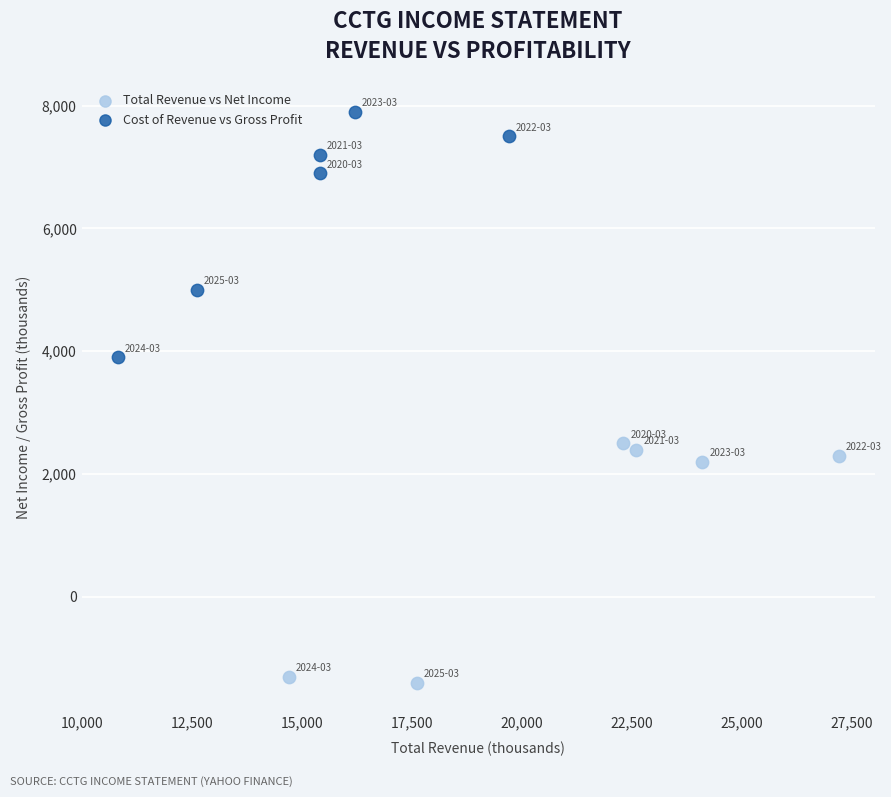

Which series contains the lowest Y value?

Total Revenue vs Net Income